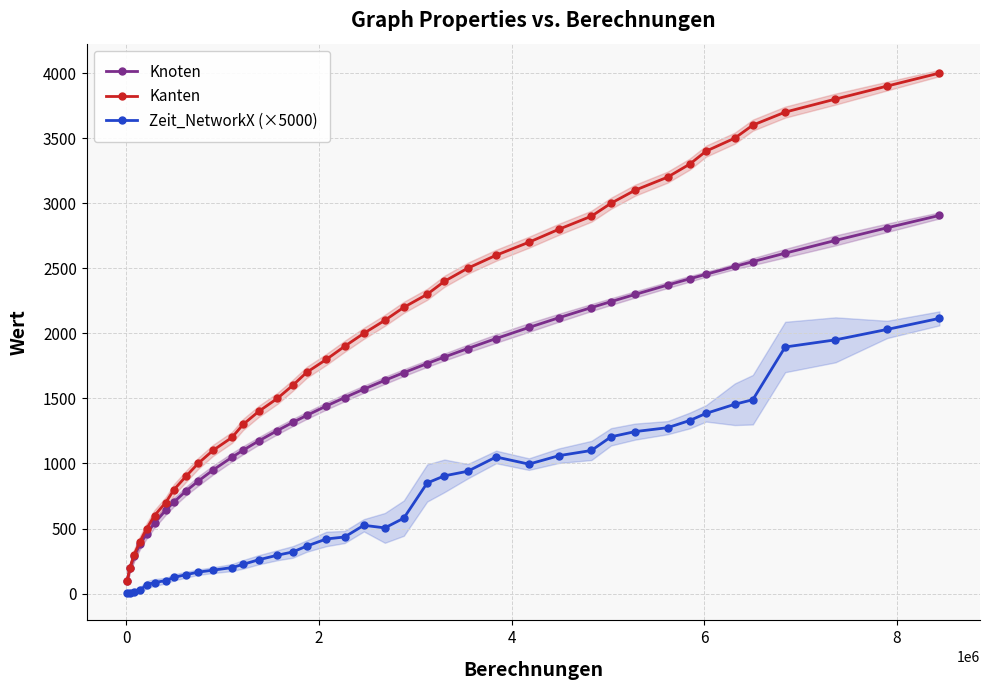

True or false: Zeit_NetworkX (×5000) and Knoten intersect in this chart.

False